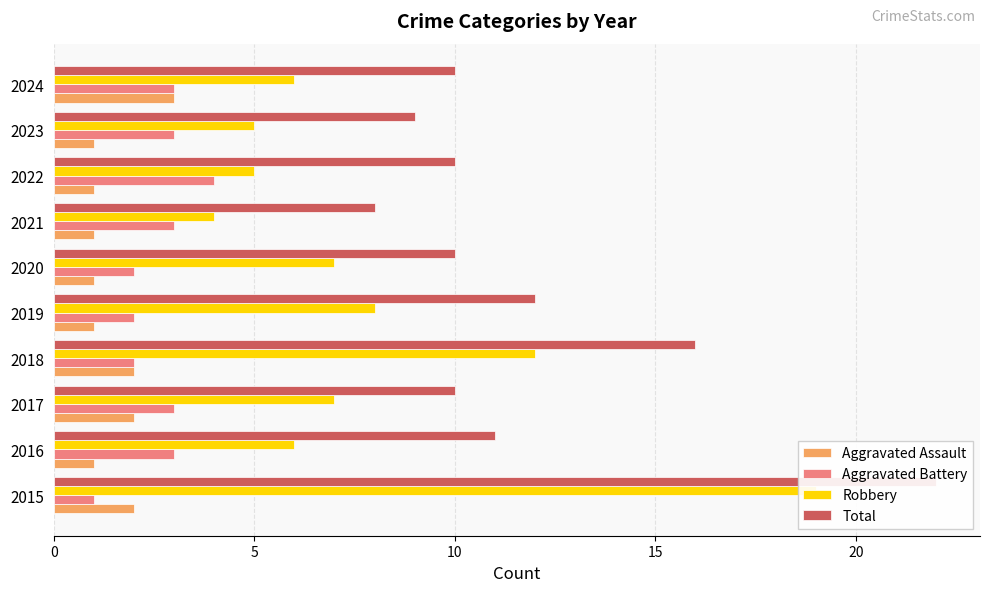

How many bars are there in total?

40